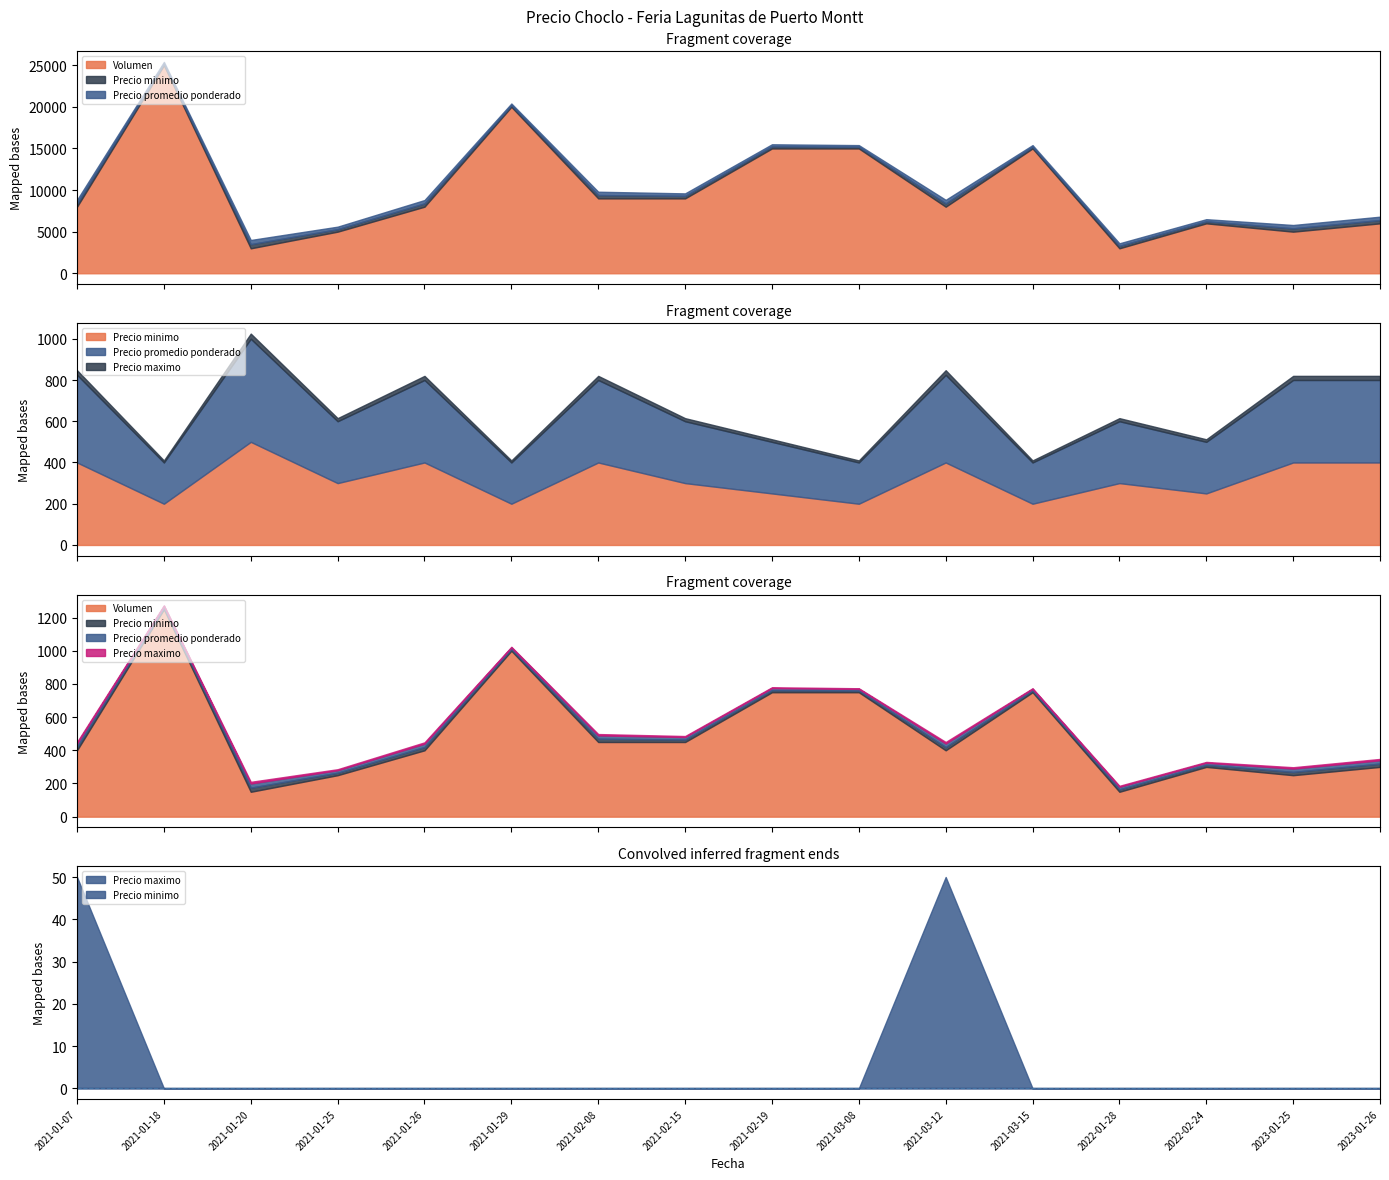

What are all the series names shown in the legend?

Precio minimo, Precio promedio ponderado, Precio maximo, Volumen